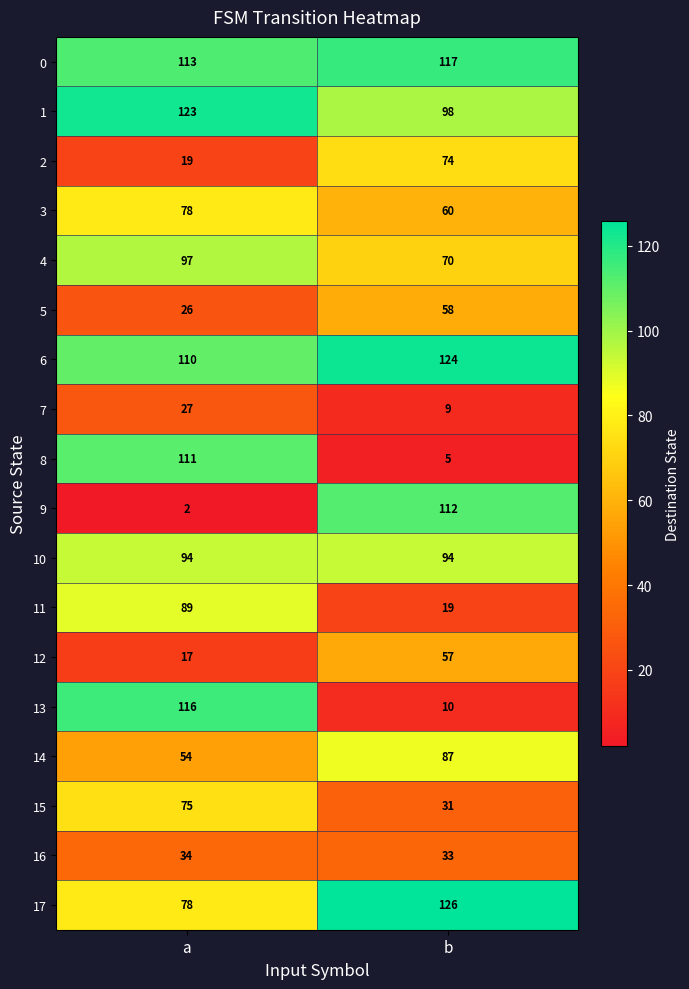

What is the sum of the 12 values at b and a?

74